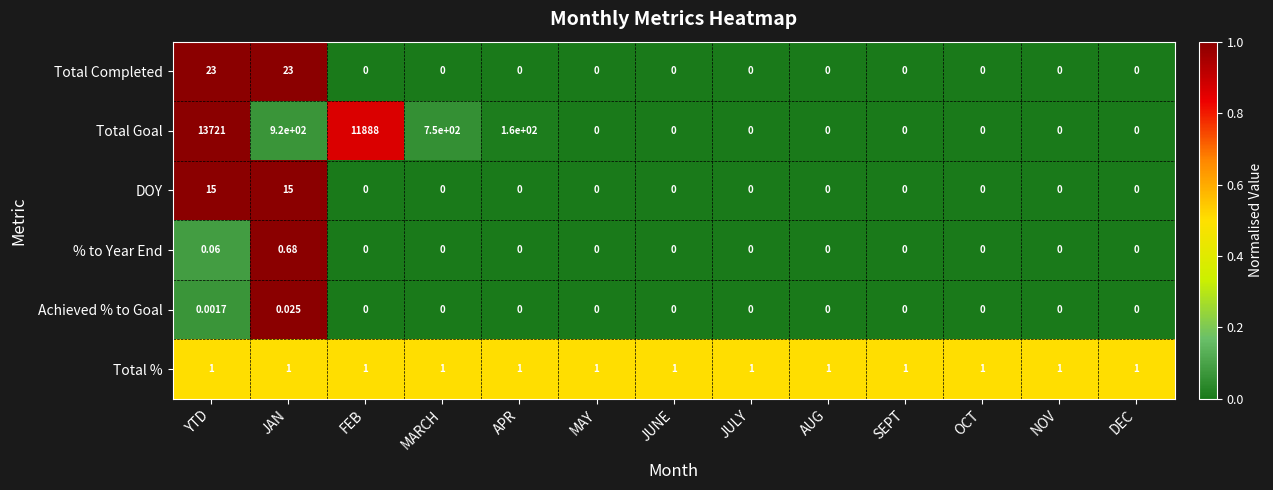

Which series has the largest range (max minus min)?

Total Goal